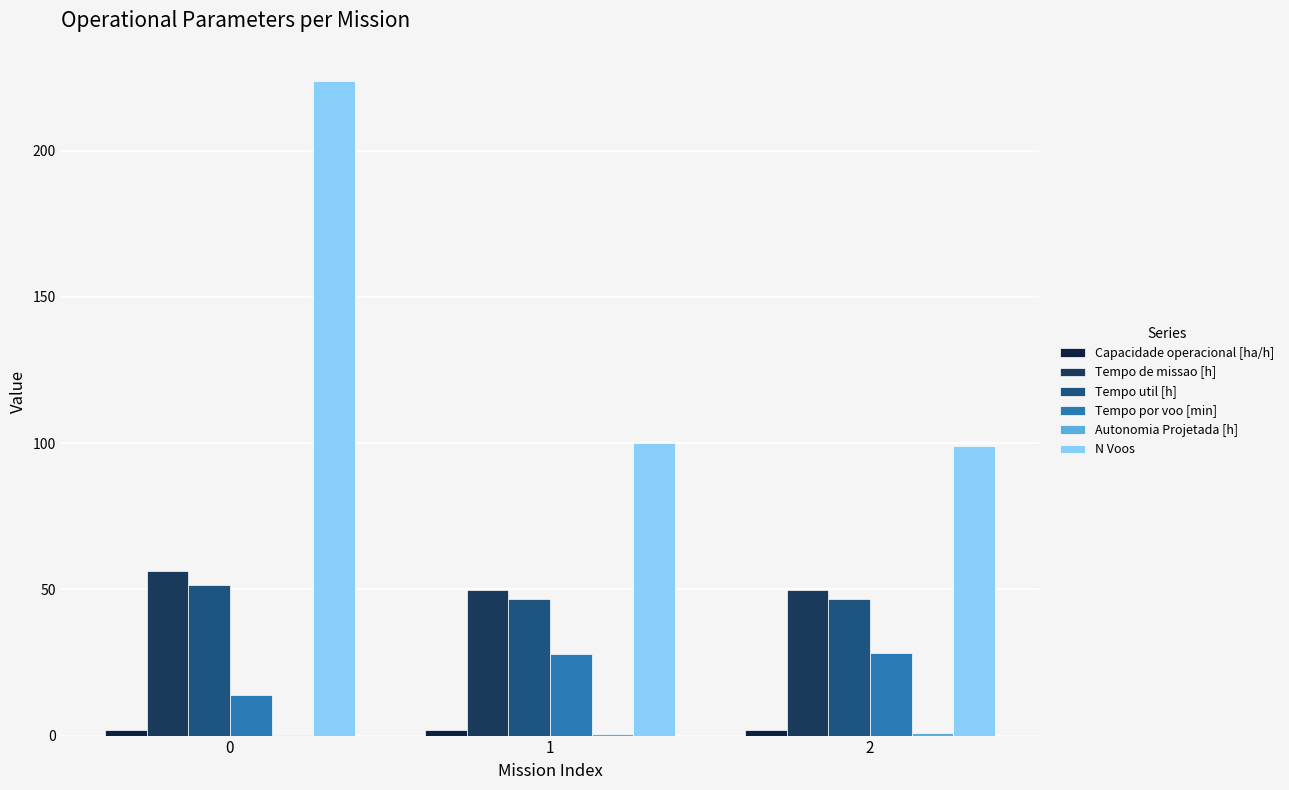

Are the bars grouped side by side (vs. stacked)?

Yes